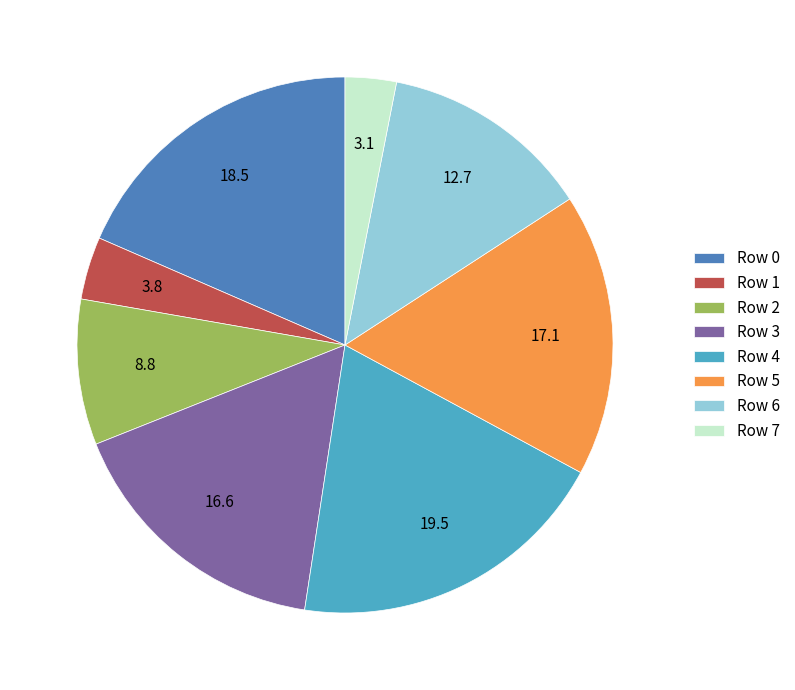

Rank the categories by value from highest to lowest.

Row 4, Row 0, Row 5, Row 3, Row 6, Row 2, Row 1, Row 7